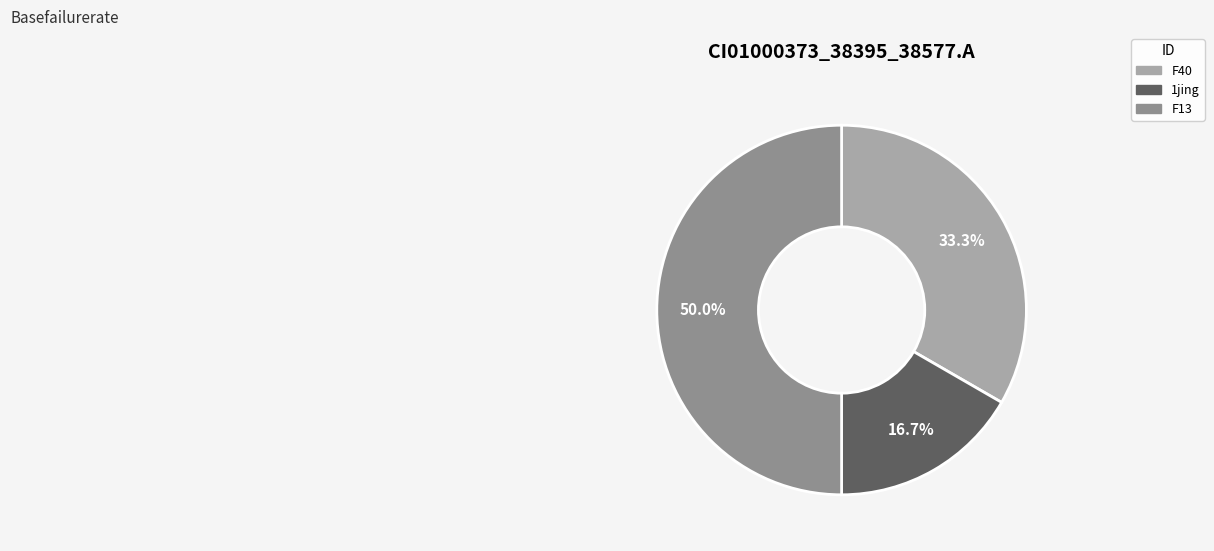

How many segments does this pie chart have?

3